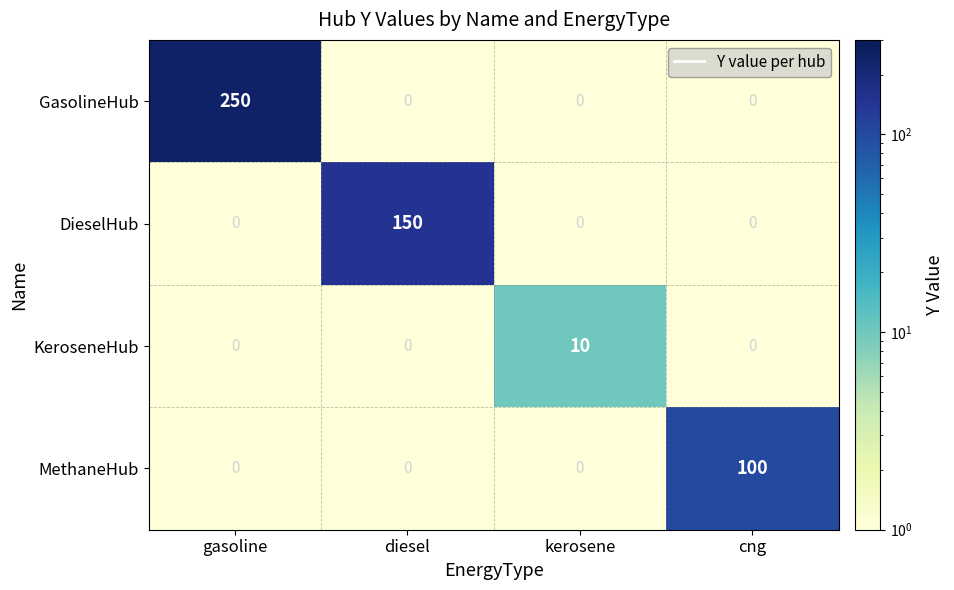

What is the sum of all MethaneHub values?

100